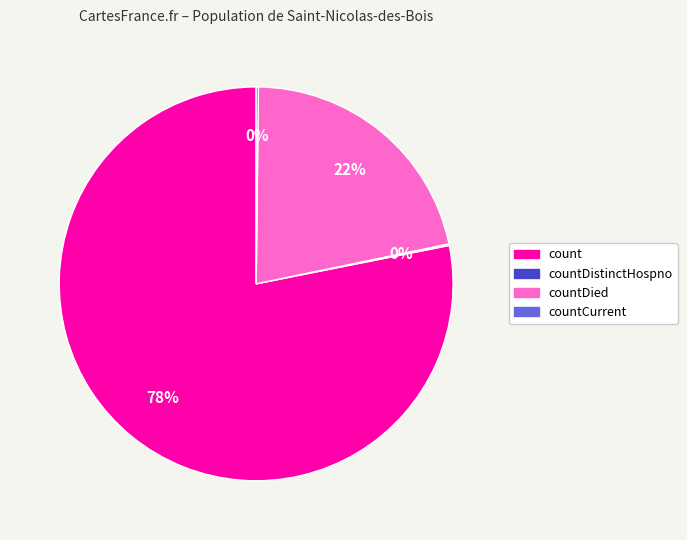

Is it true that count is 67% of the pie?

False